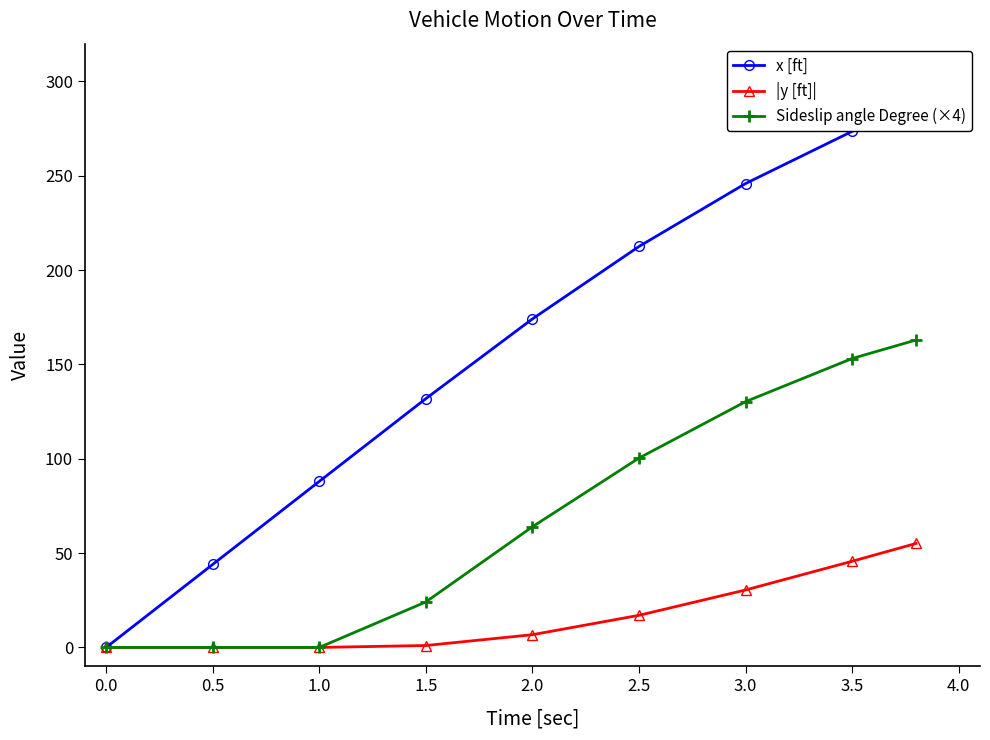

What is the difference between the second highest and second lowest values in the x [ft] series?

229.5